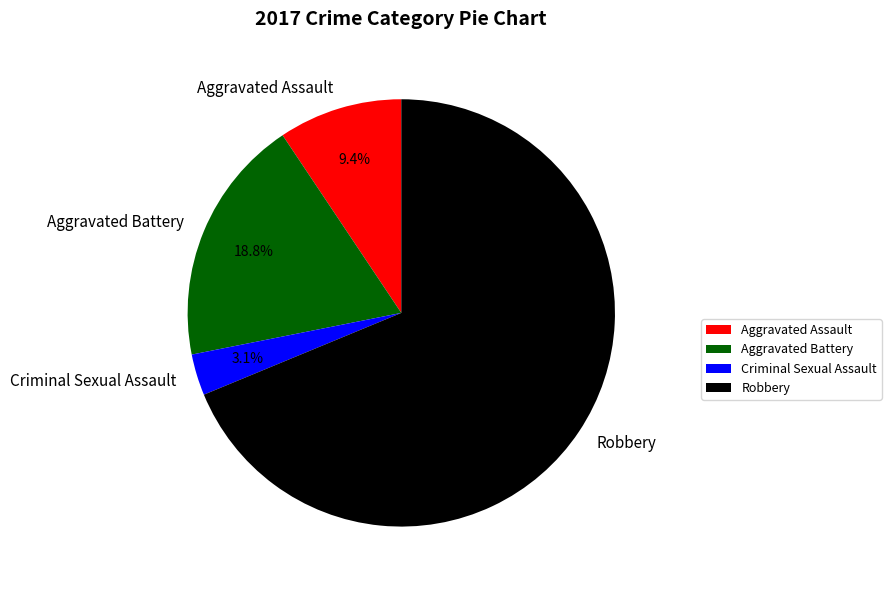

Which category has the smallest portion of the pie?

Criminal Sexual Assault